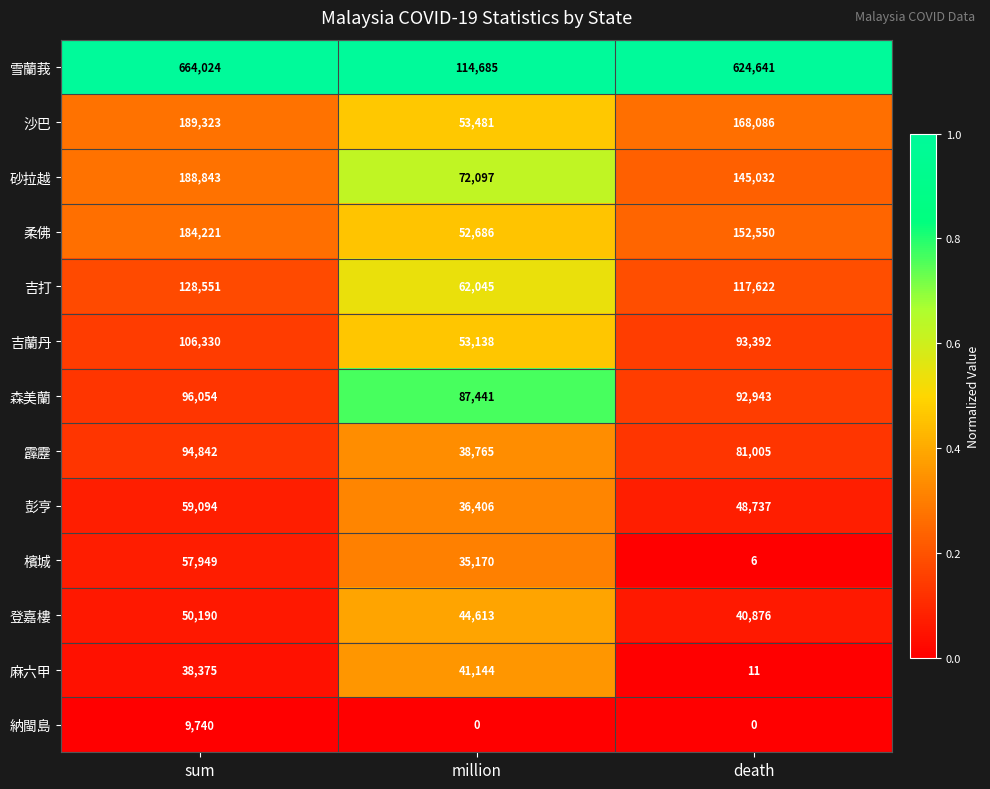

Between sum and million, which series saw the biggest shift?

雪蘭莪